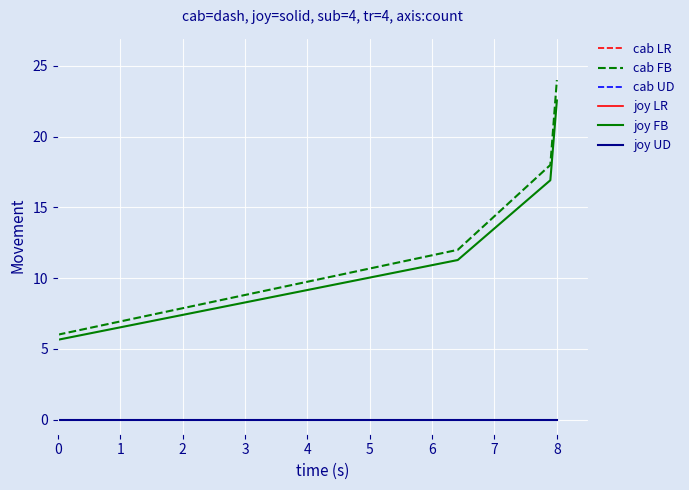

What is the value of the joy FB point at the 4th from the left?

22.6